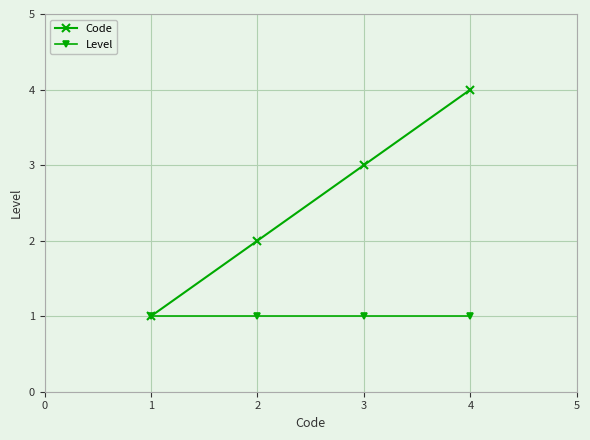

Is the value of Level at 2 greater than the value of Code at 3?

No